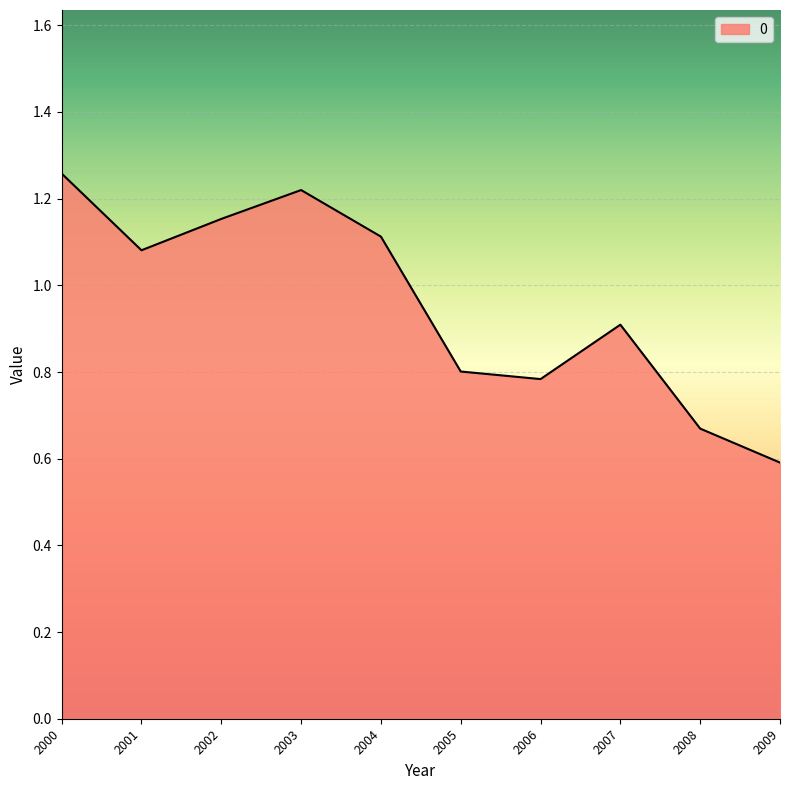

The chart shows a value of 0.8 at 2006. True or false?

True